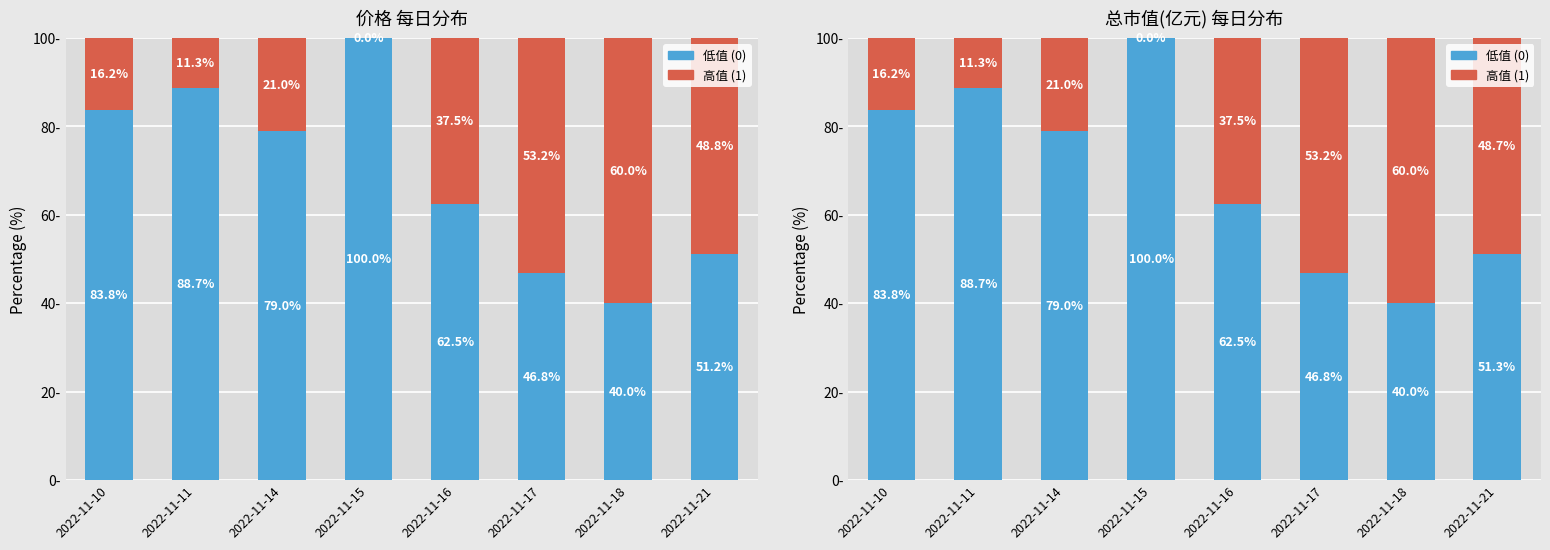

What is the difference between the highest and lowest values at 2022-11-11?

77.5